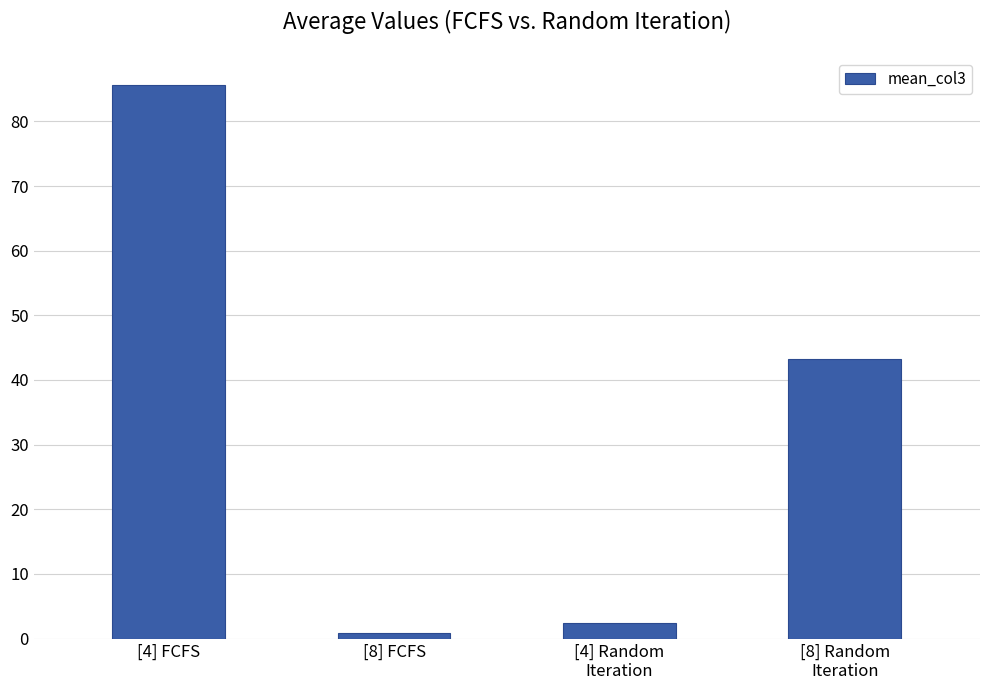

What is the label of the 2nd bar from the left?

[8] FCFS